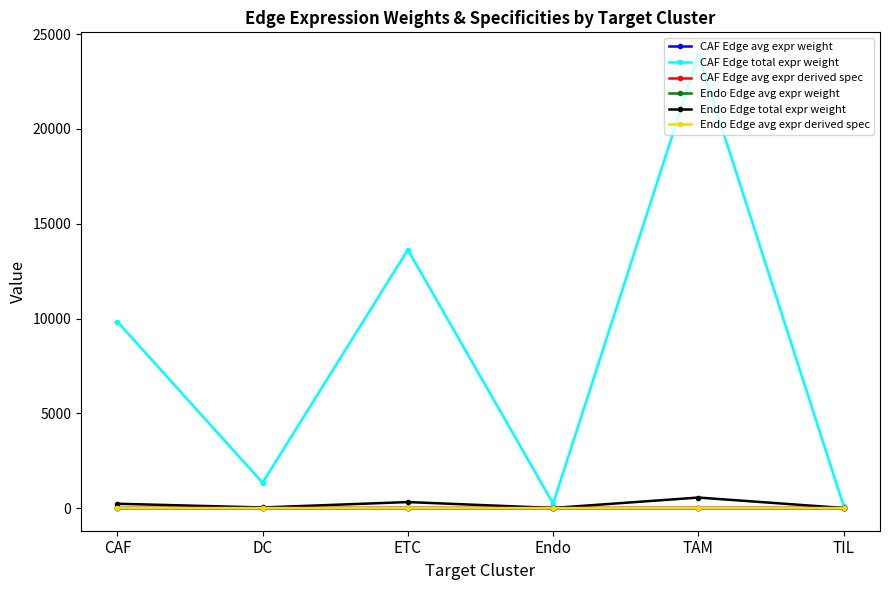

The Endo Edge avg expr derived spec series shows 0.0 at TIL. True or false?

True